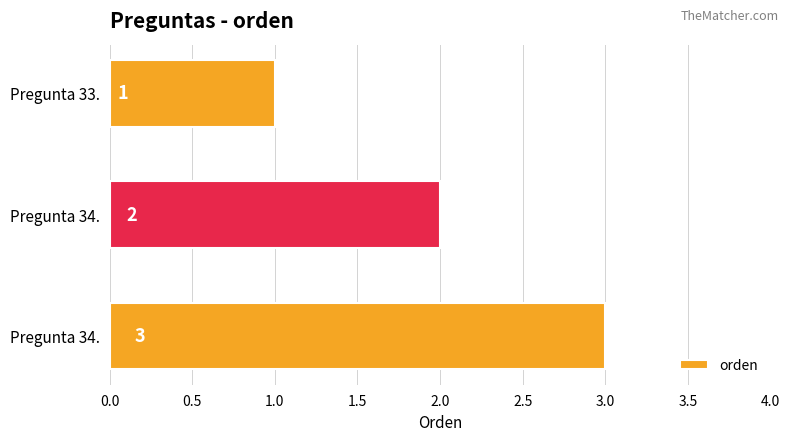

How many data points are less than 2?

1